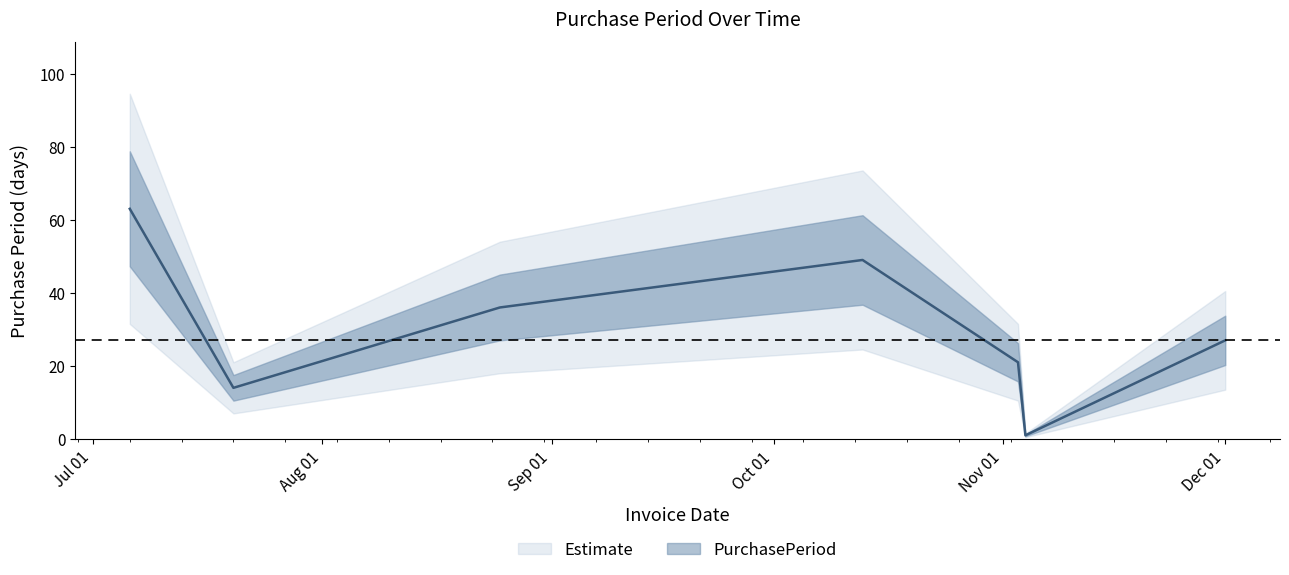

At which category does the chart reach its peak across all series?

2015-07-06